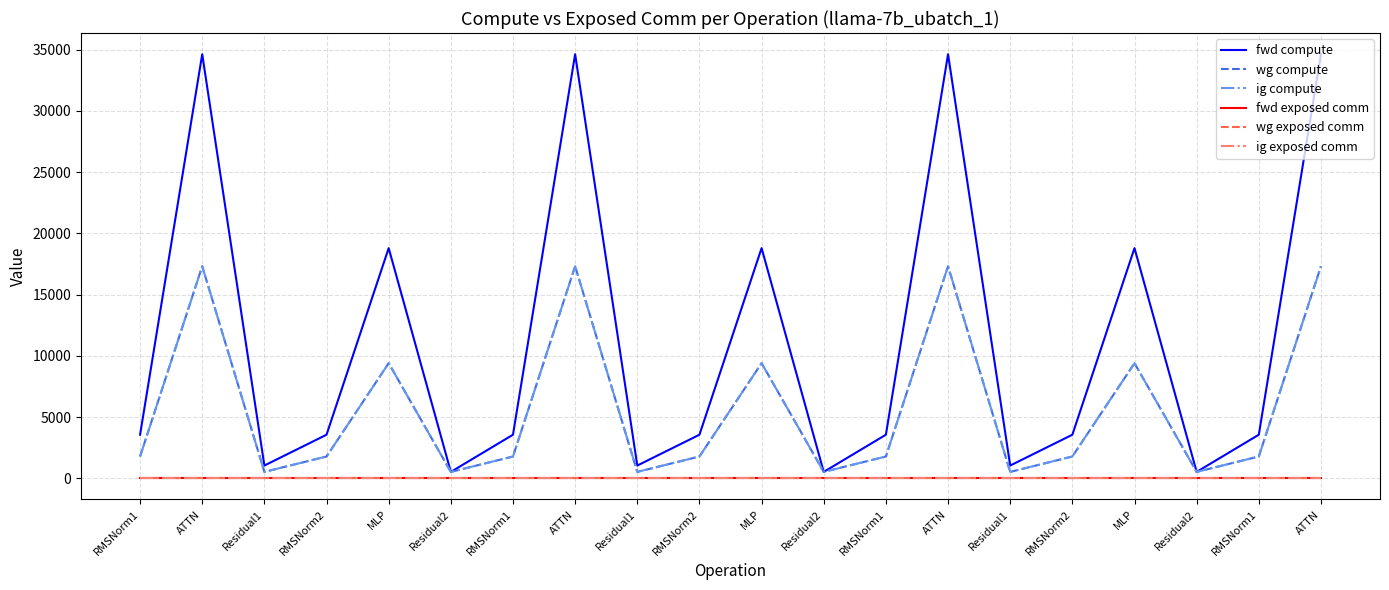

Where does the fwd compute series first go above 3555?

RMSNorm1